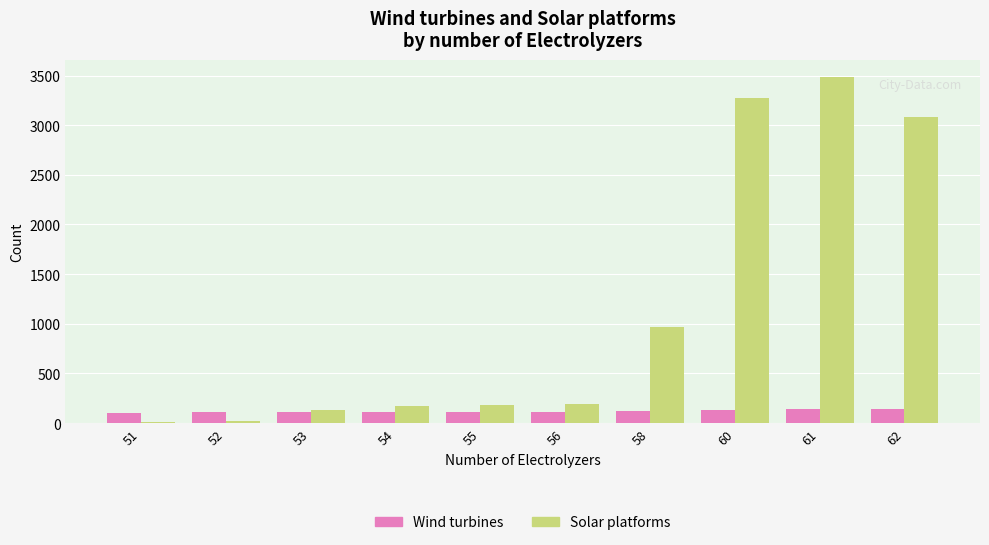

How many bars are there in each group?

2